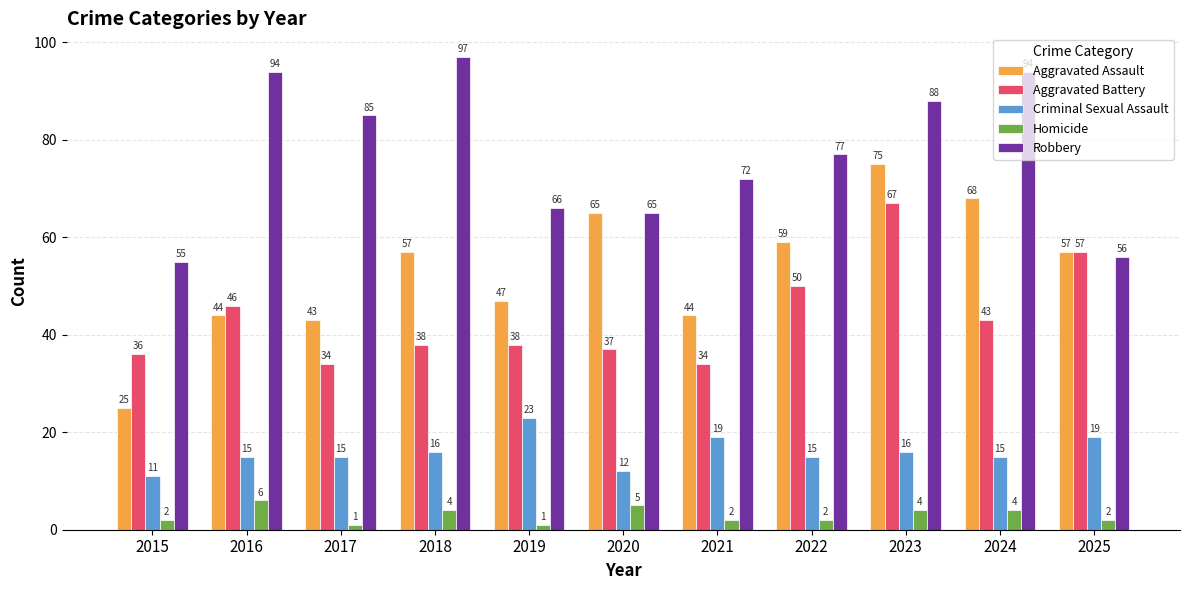

Which category has the highest value in the Criminal Sexual Assault series?

2019